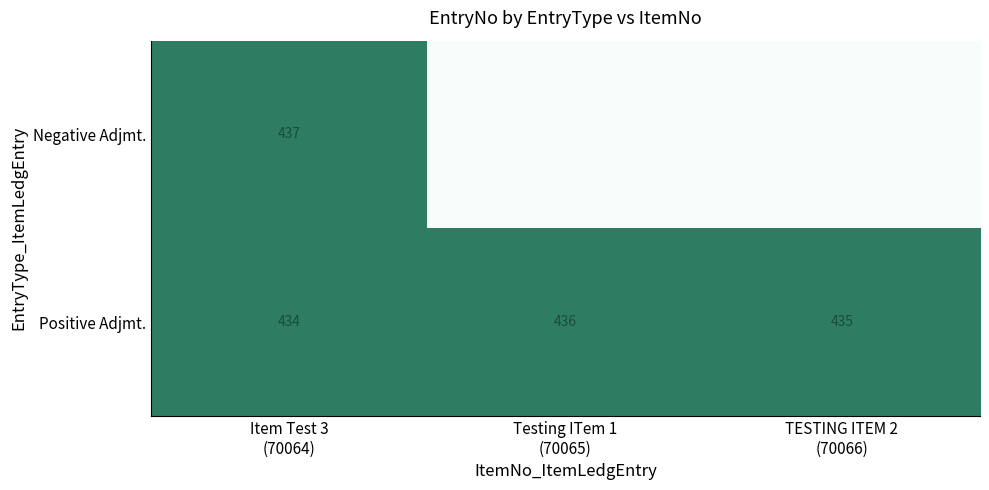

What is the difference between the maximum and minimum values in the Positive Adjmt. series?

2